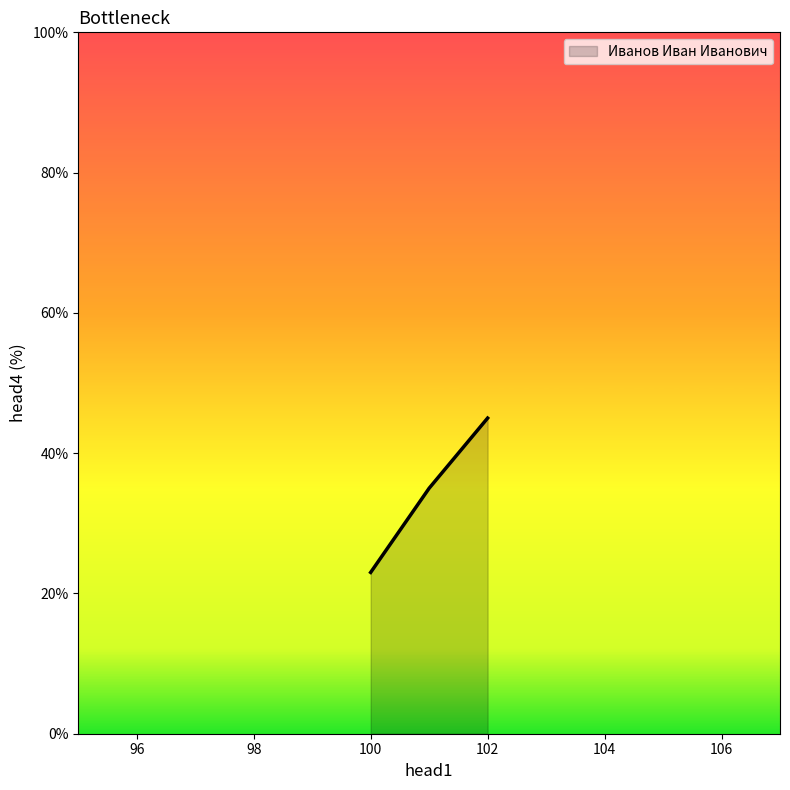

What is the greatest value displayed?

45